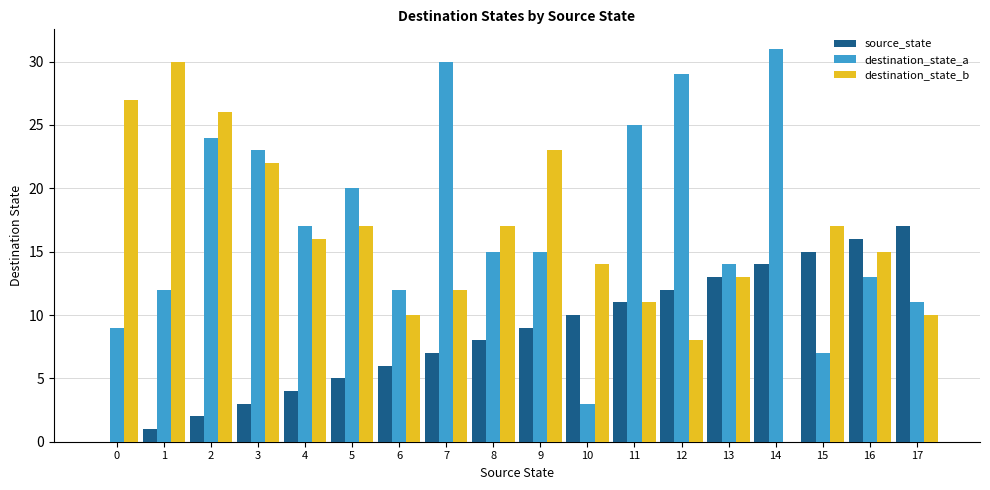

Are the bars horizontal?

No